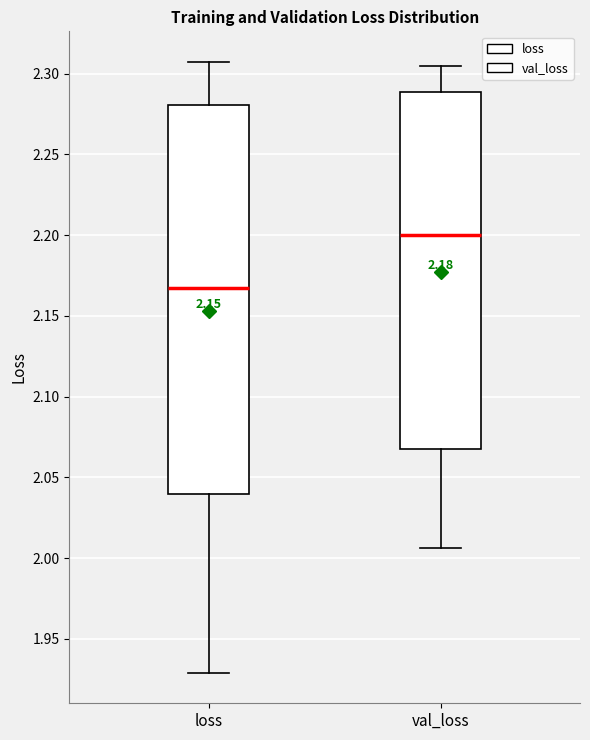

Comparing the boxes themselves (not the whiskers), which one is the tallest?

loss